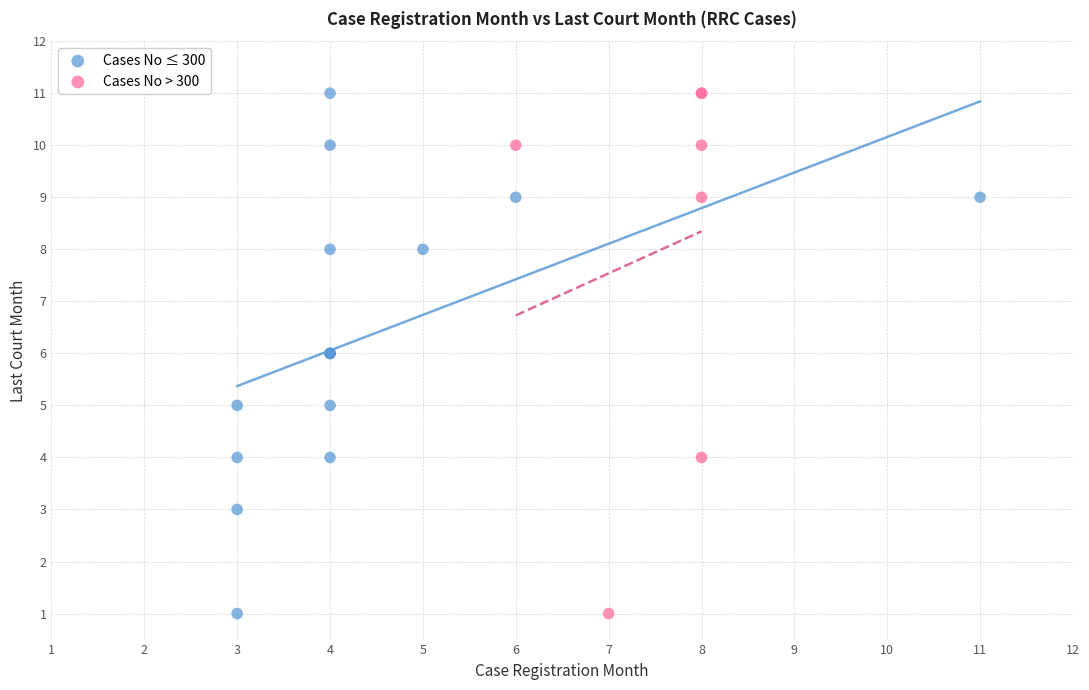

What are all the series names shown in the legend?

Cases No ≤ 300, Cases No > 300